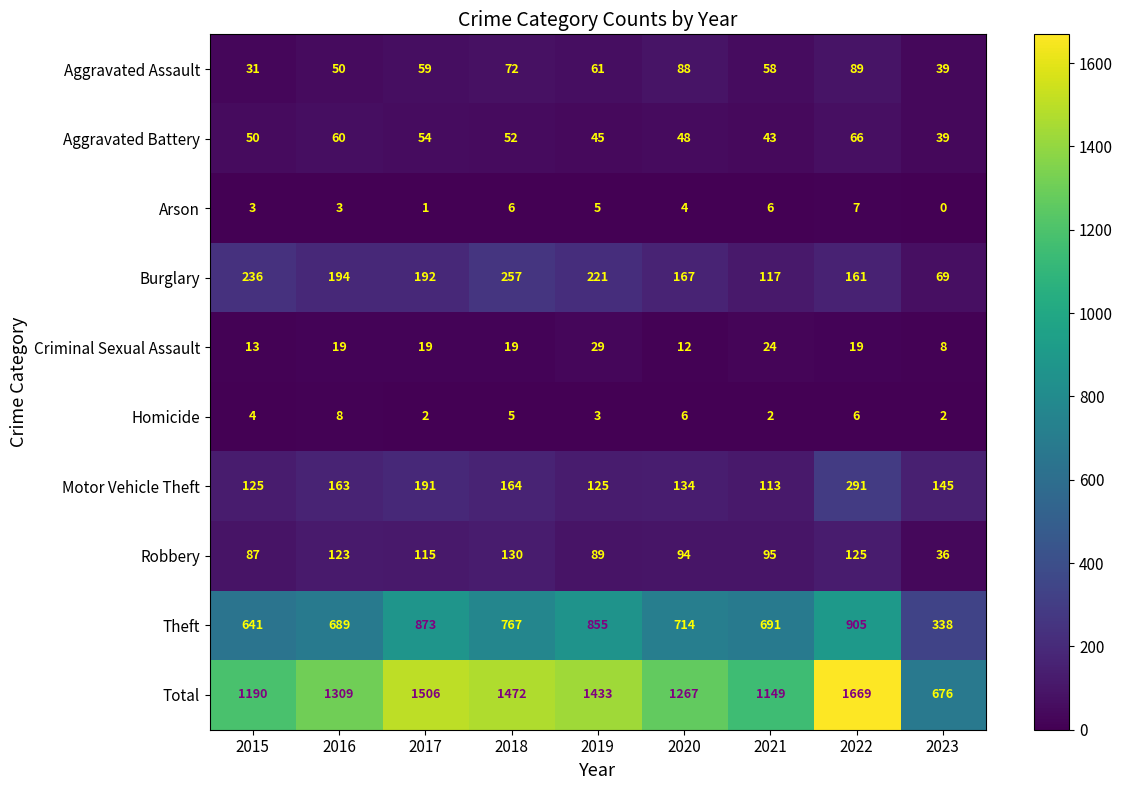

Where is Burglary nearest to the value 163?

2022